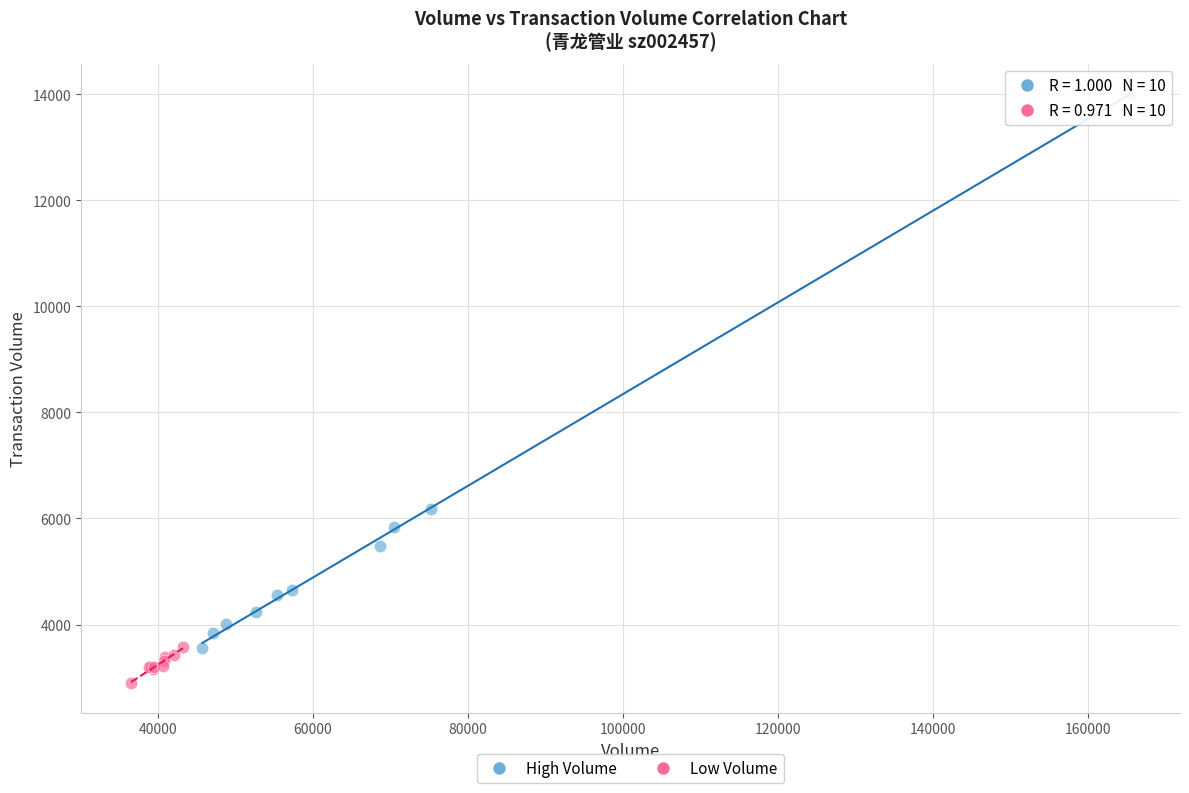

What are all the series names shown in the legend?

High Volume, Low Volume